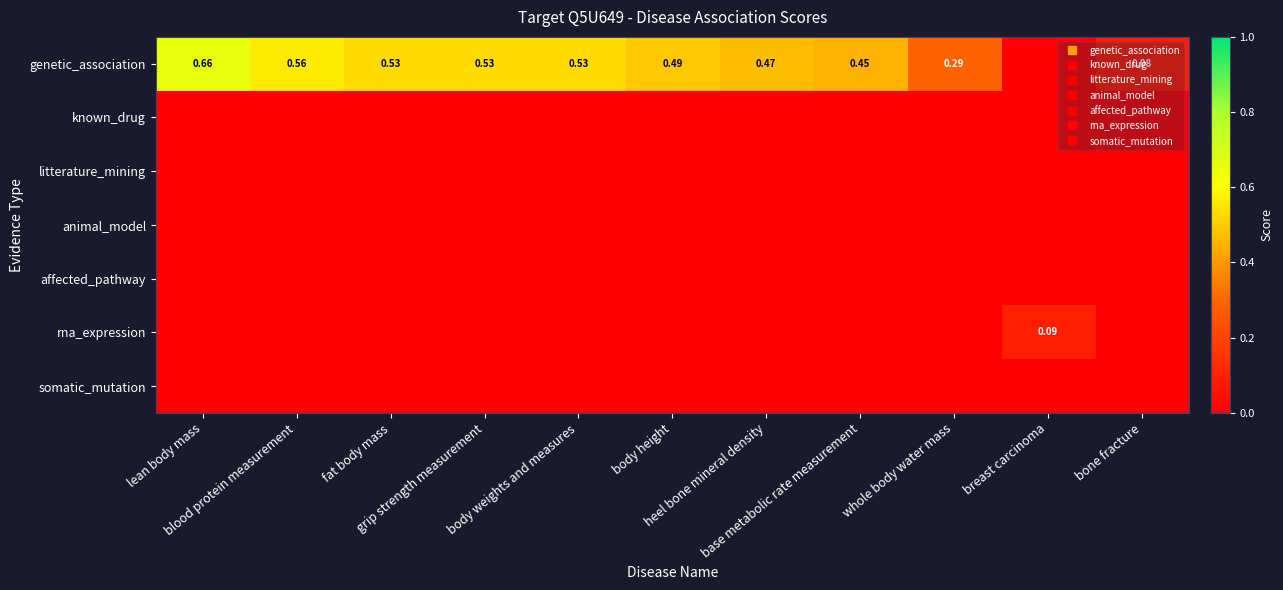

Which series has the widest spread of values?

genetic_association